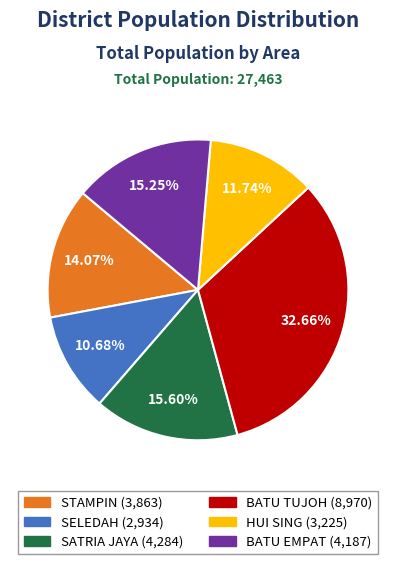

How many slices are in this pie chart?

6